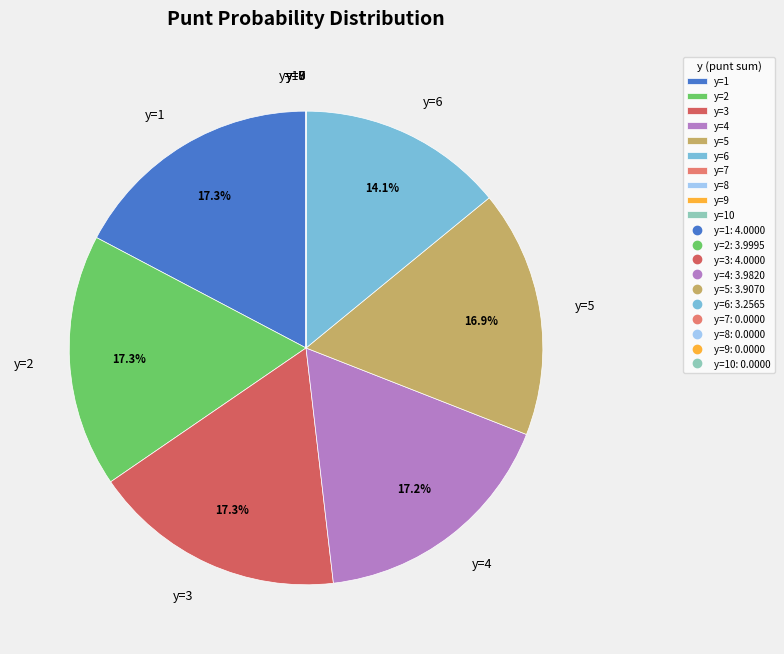

What percentage do y=4 and y=1 together represent?

34.5%